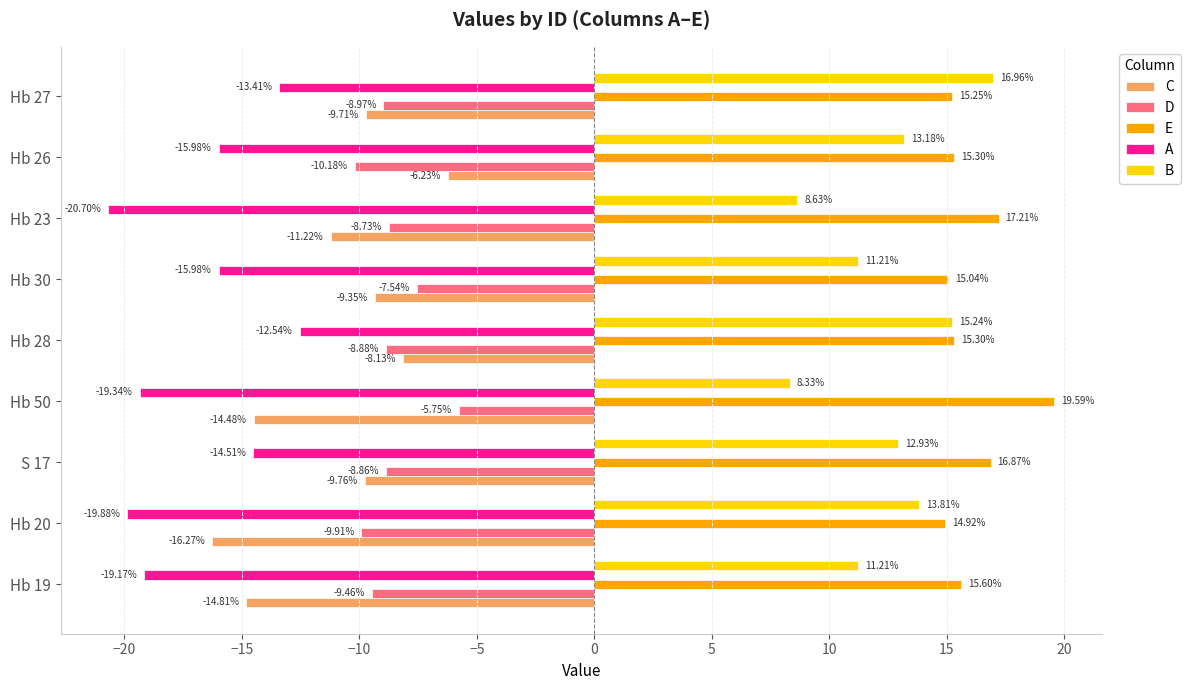

What is the sum of the C values at Hb 27 and Hb 20?

-26.0